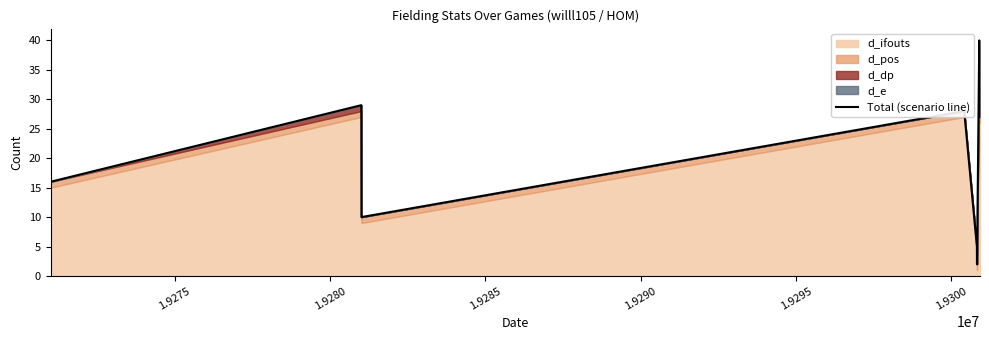

What is the highest value of the Total (scenario line) series?

40